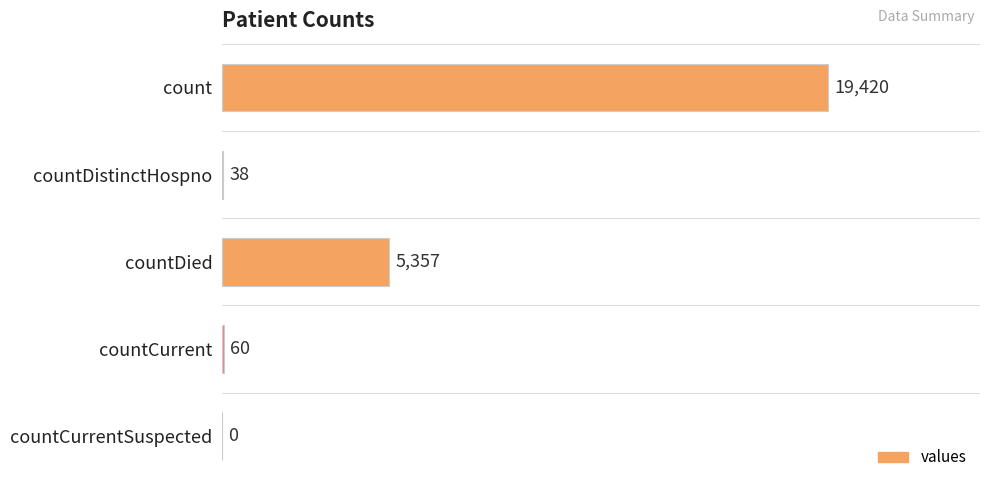

What is the maximum value shown in the chart?

19420